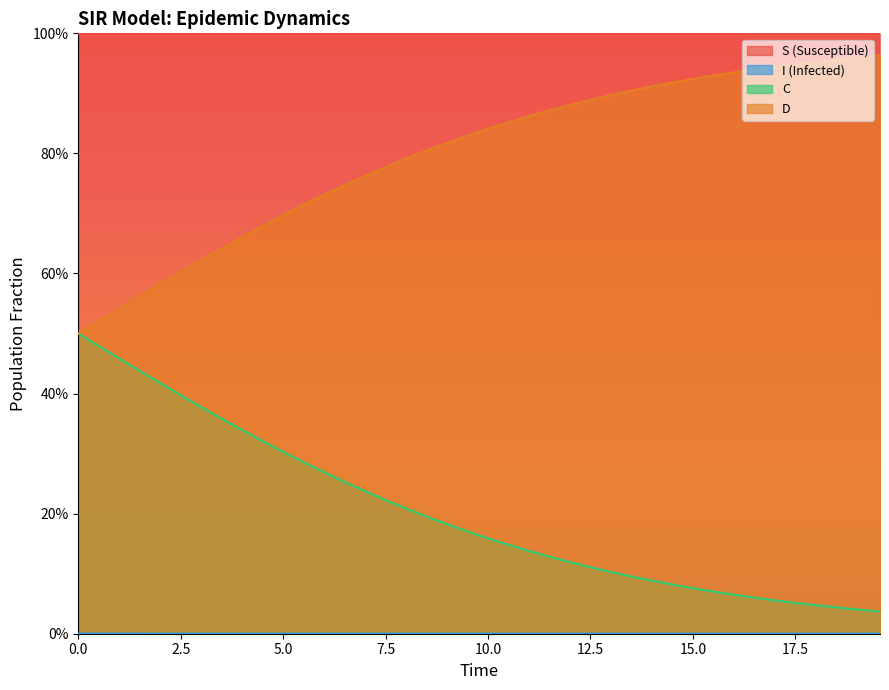

Count the I values in the range 0 to 1.

40